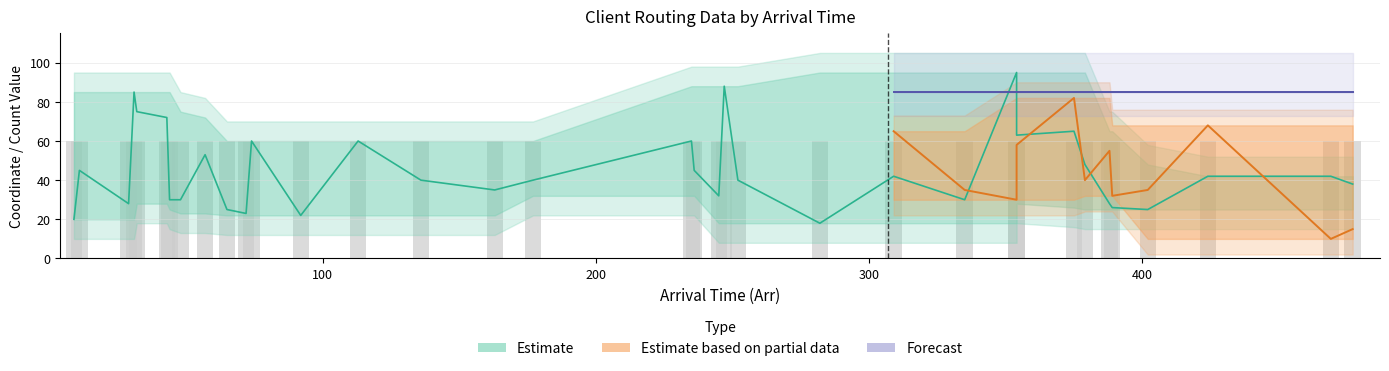

What is the sum of the X_coor values at 92 and 57?

75